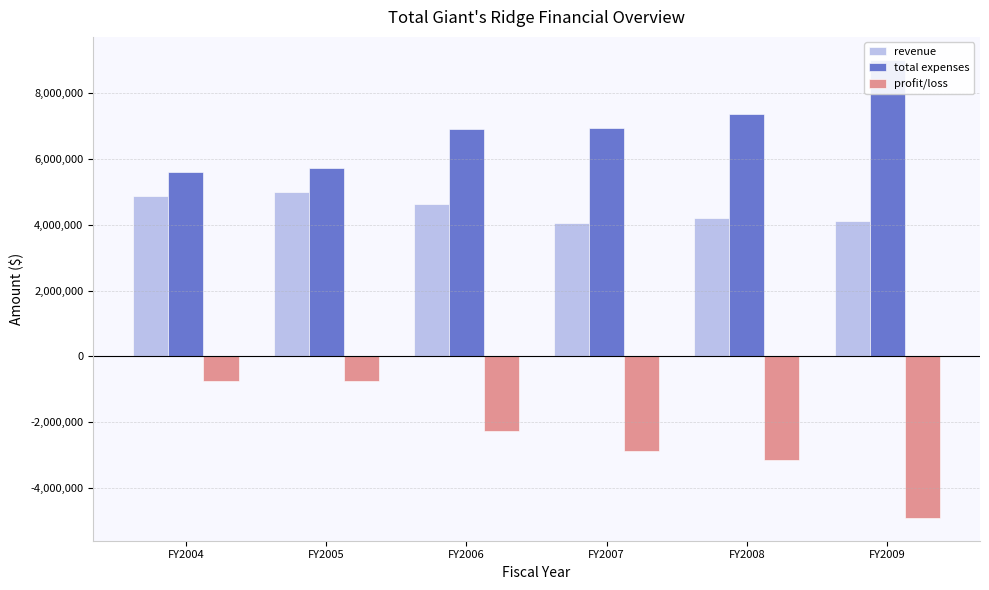

What is the difference between the total expenses values at FY2008 and FY2005?

1624418